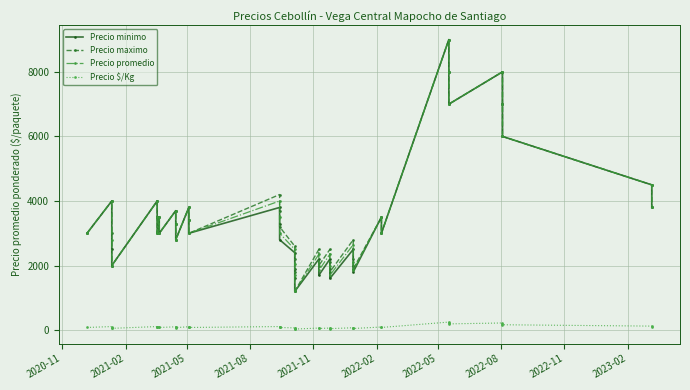

Is the value of Precio minimo at 30 greater than the value of Precio $/Kg at 14?

Yes